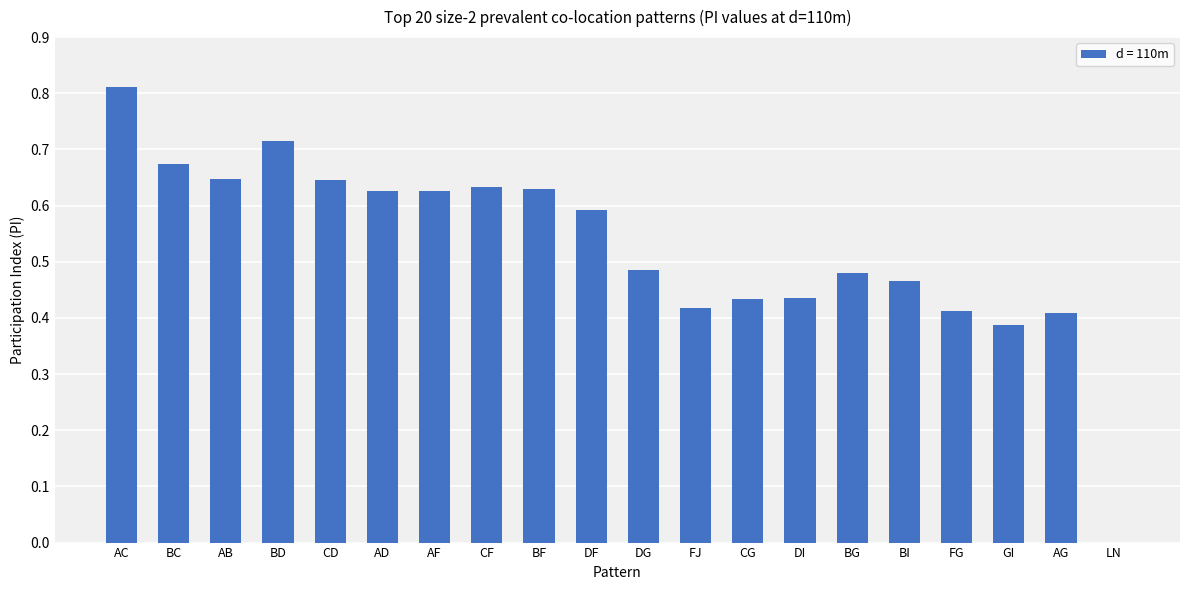

True or false: the data shows 0.6 at BF.

True